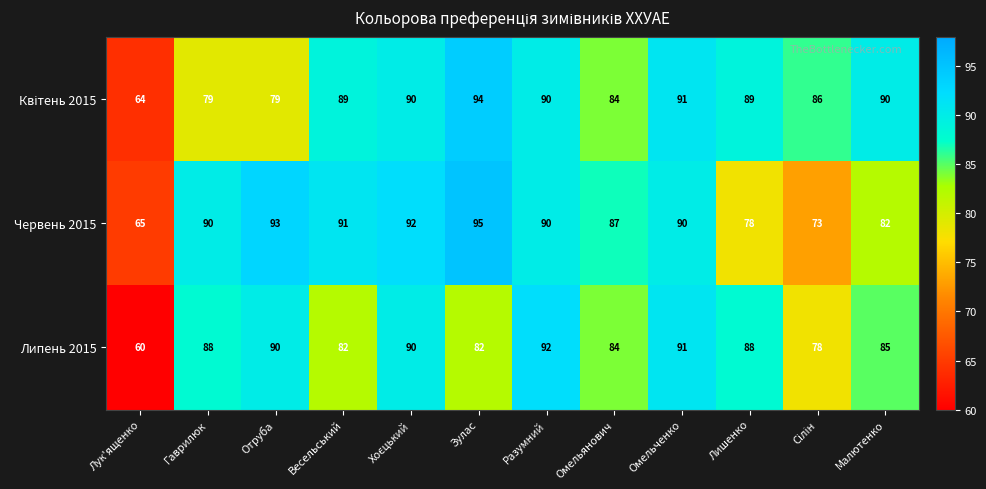

What is the difference between the Червень 2015 values at Малютенко and Разумний?

8